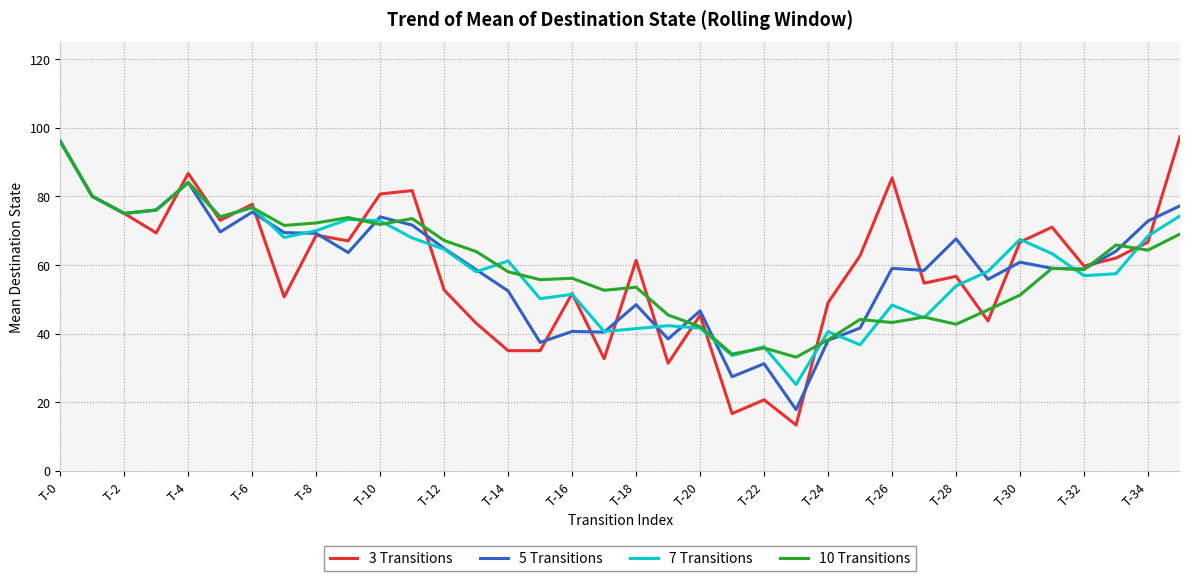

Which series has the largest range (max minus min)?

3 Transitions